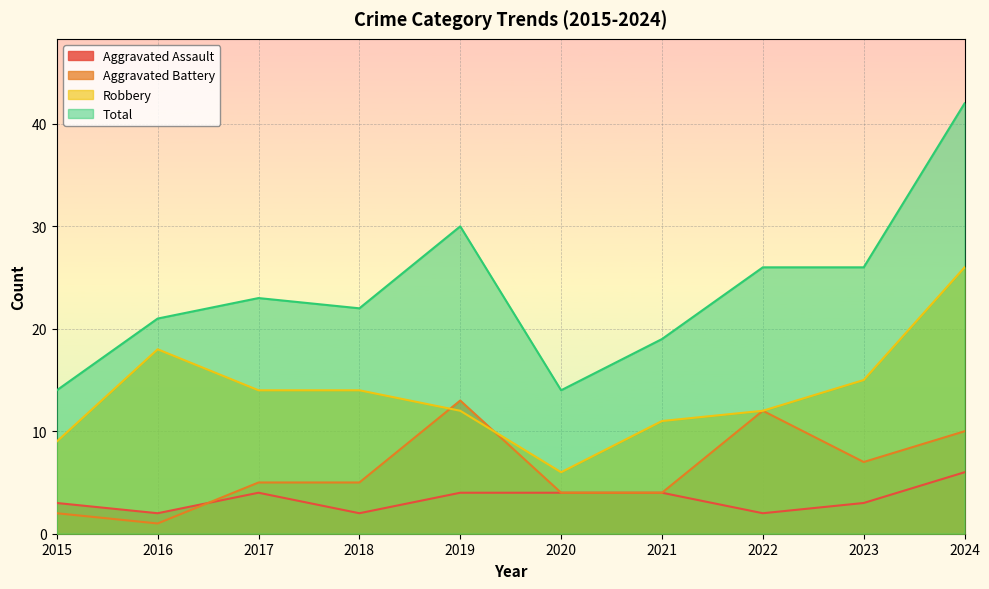

What value does the Robbery series have at 2015?

9